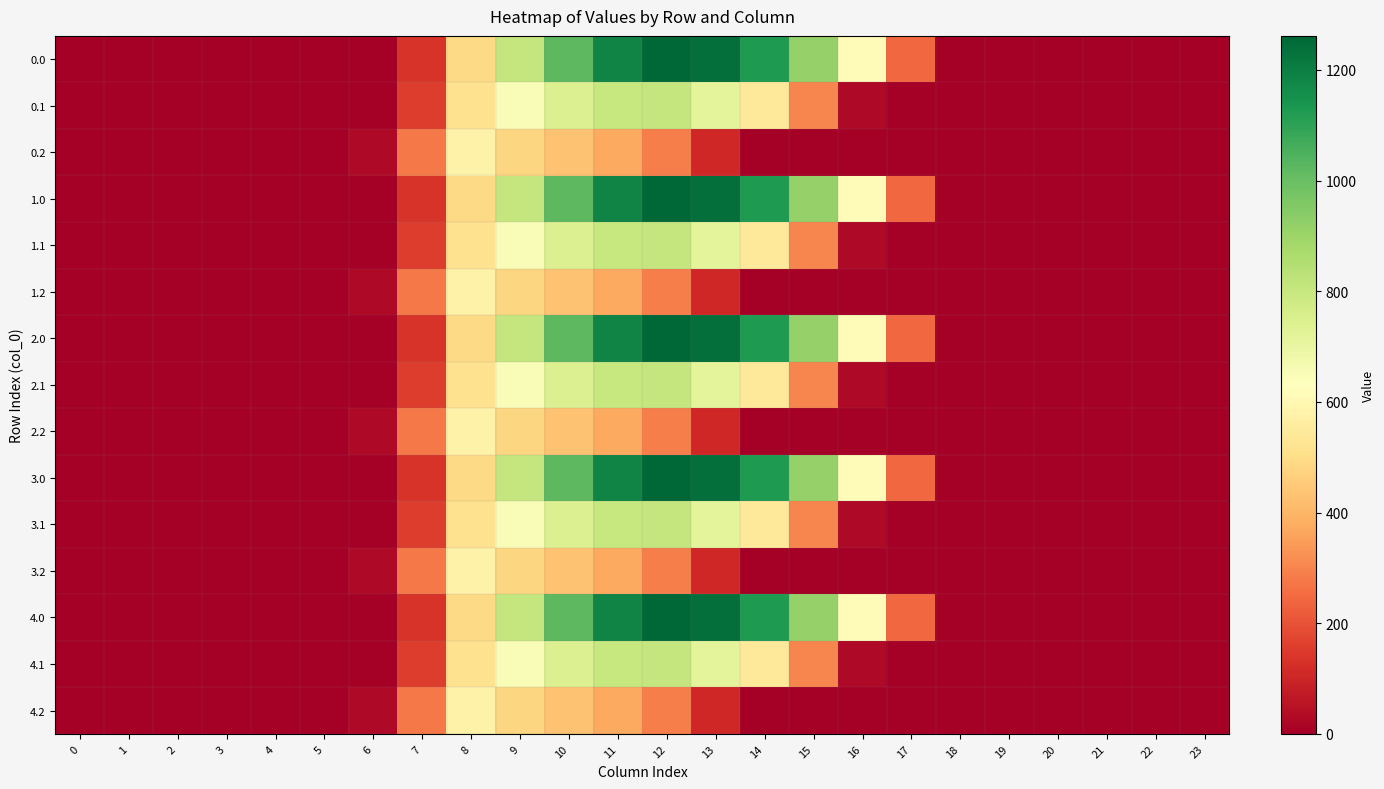

What is the spread (max minus min) of values at 17?

243.5